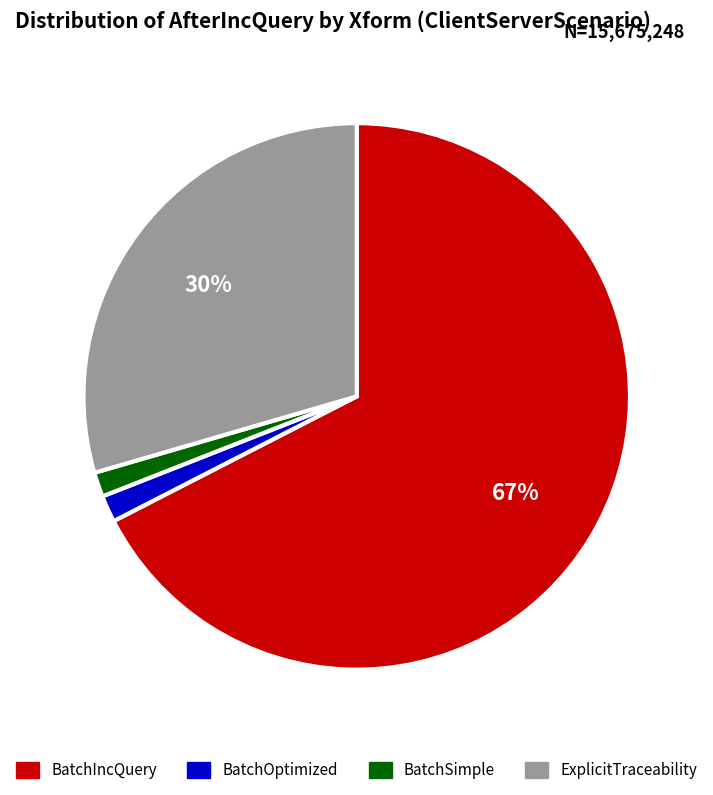

Which slice is the largest?

BatchIncQuery